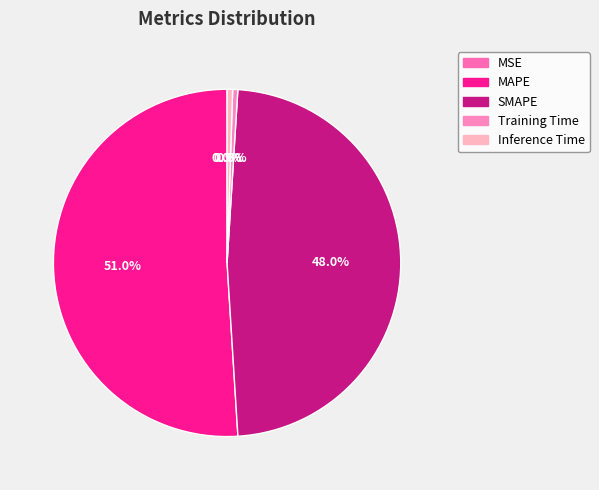

Rank the categories by value from highest to lowest.

MAPE, SMAPE, Inference Time, Training Time, MSE